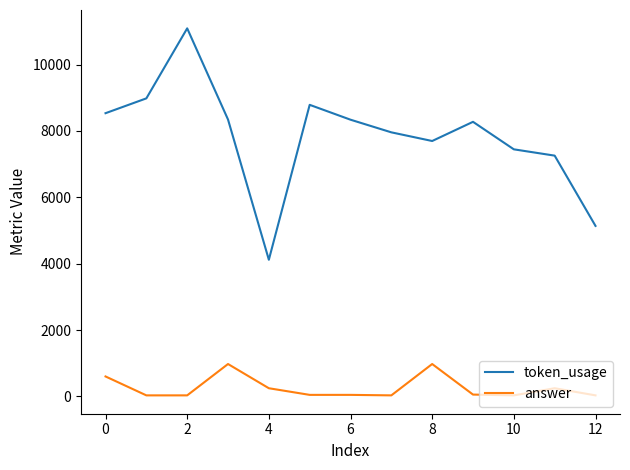

List the series in order of their overall mean, highest first.

token_usage, answer